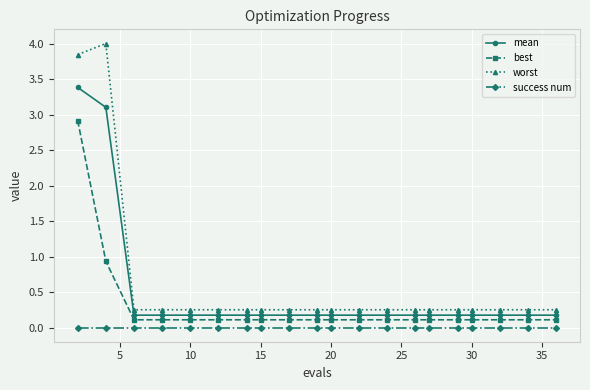

List the series in order of their overall mean, highest first.

worst, mean, best, success num